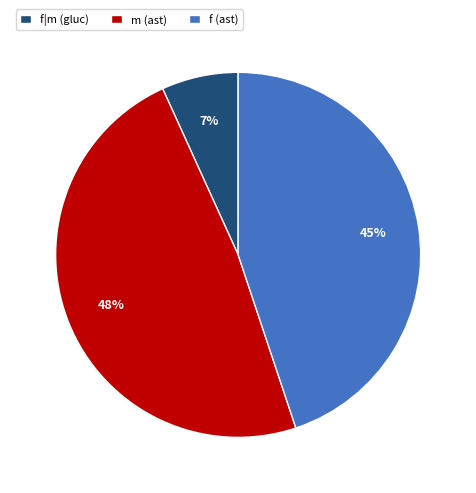

To the nearest percent, what is the average slice percentage?

33%